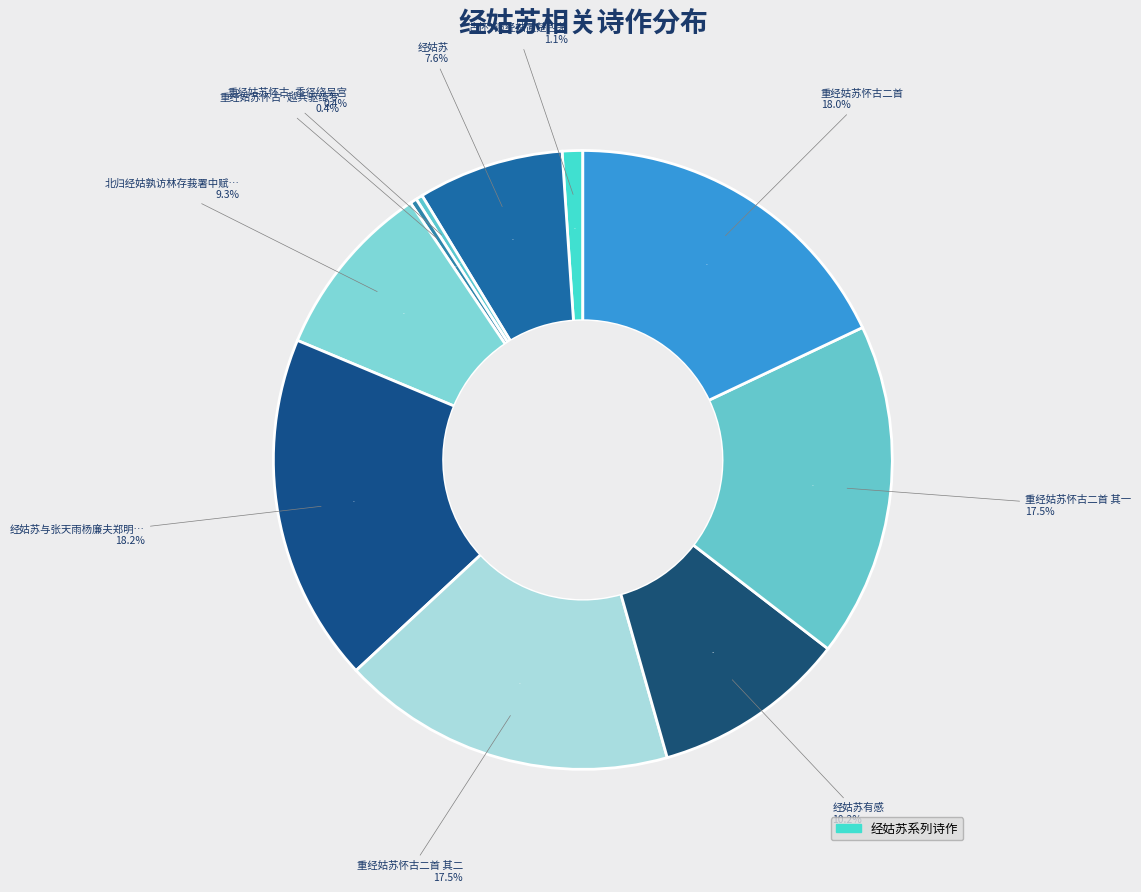

To the nearest percent, what is the combined percentage of 经姑苏有感 and 重经姑苏怀古·越兵驱绮罗?

11%